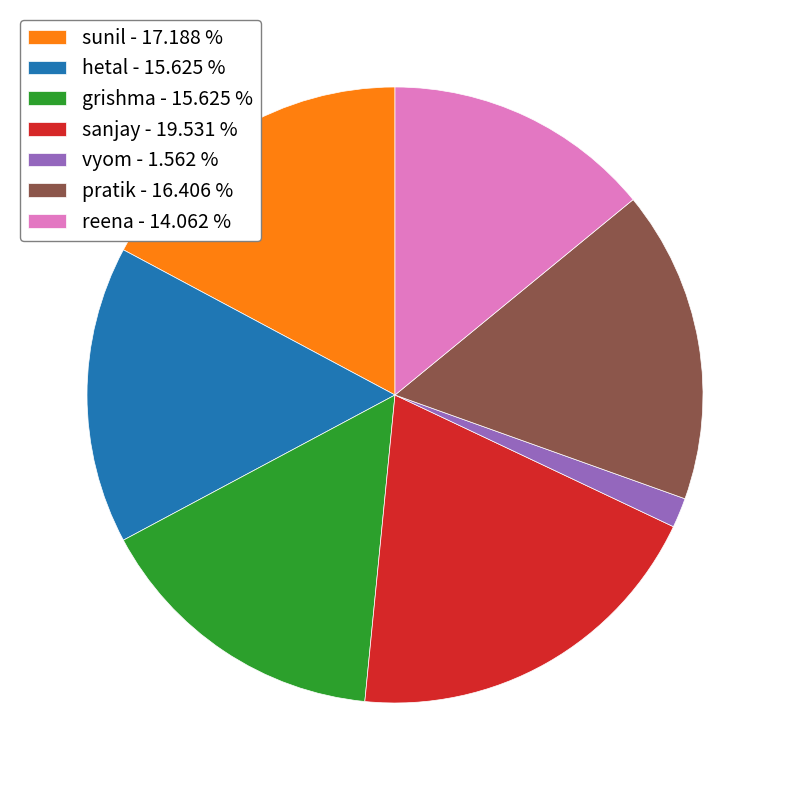

Which has a higher value, sunil or vyom?

sunil